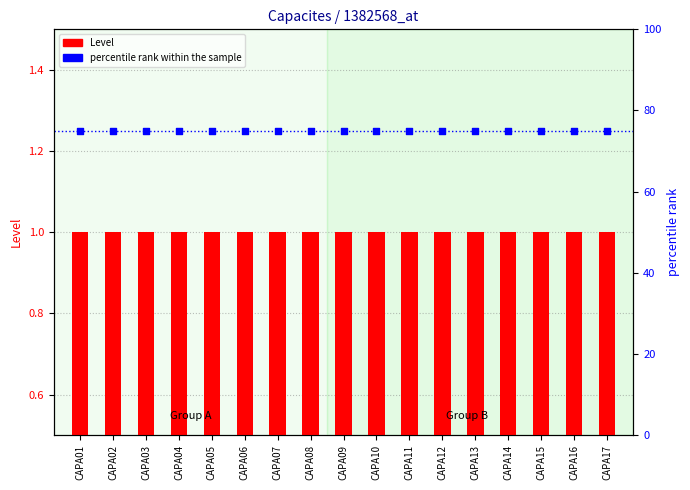

At how many categories does at least one series exceed 24?

17